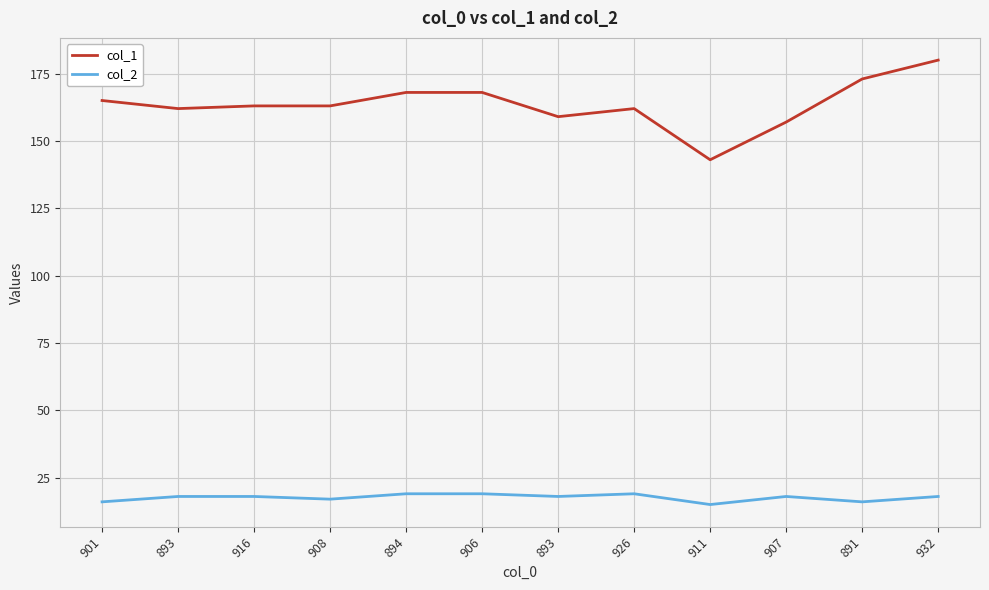

At 916, list the series in order from largest to smallest.

col_1, col_2